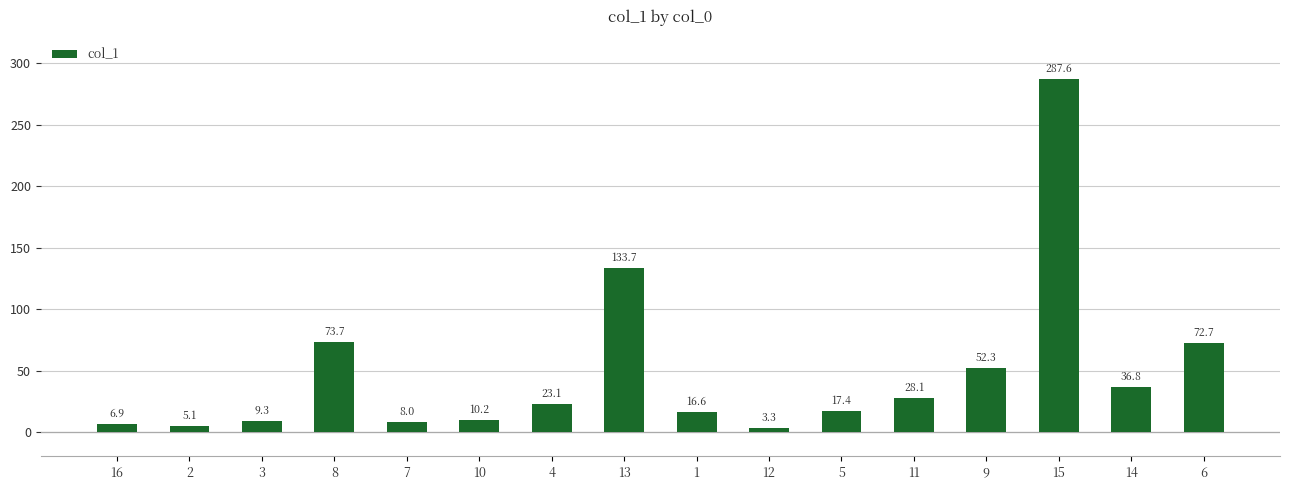

The value at 1 is 16.6. True or false?

True